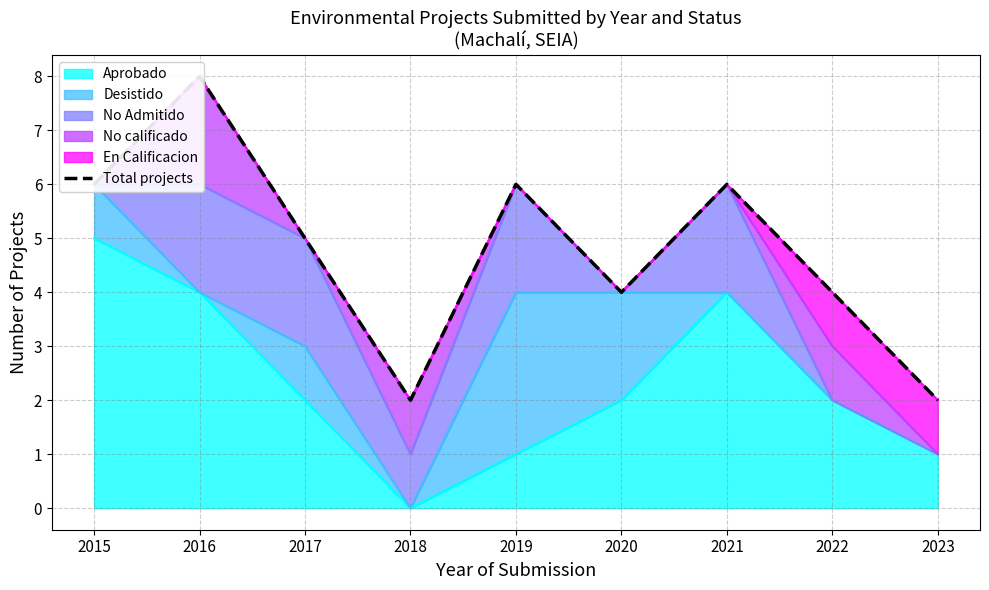

List the labels in order of value, smallest first.

2018, 2023, 2020, 2022, 2017, 2015, 2019, 2021, 2016